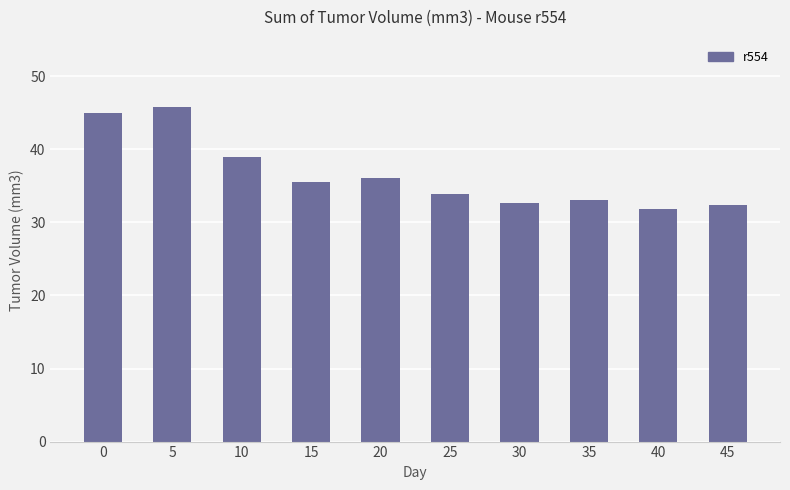

The chart shows a value of 22.8 at 35. True or false?

False